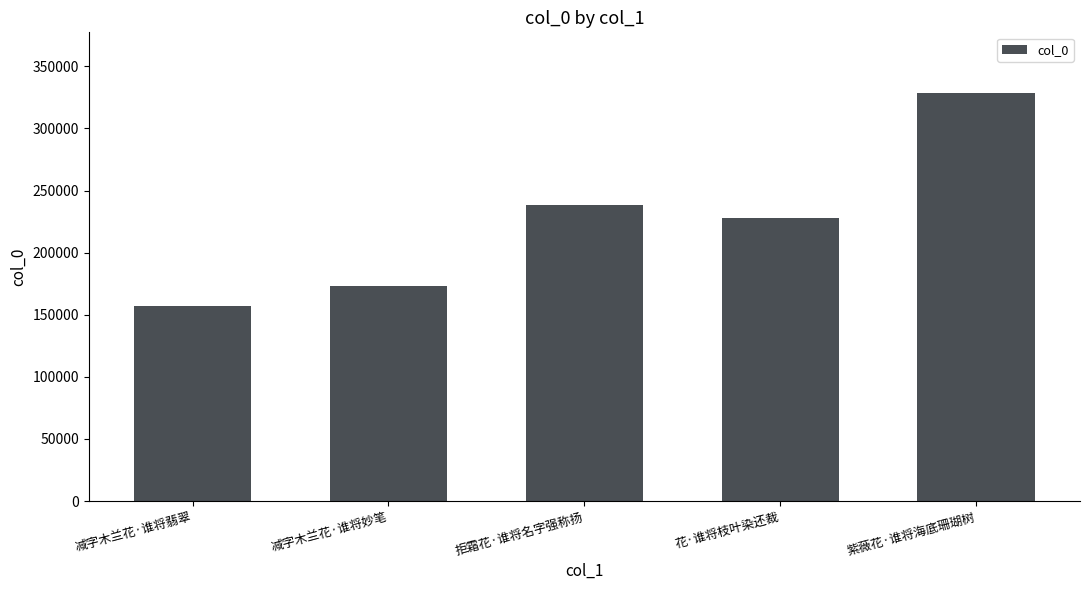

Count the number of data series in this chart.

1